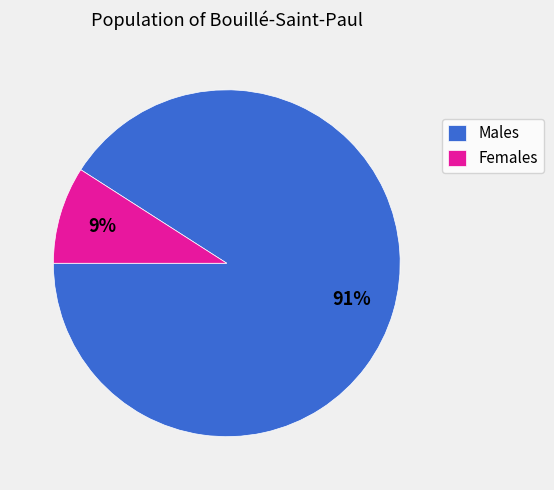

Does Females represent more than half of the total?

No